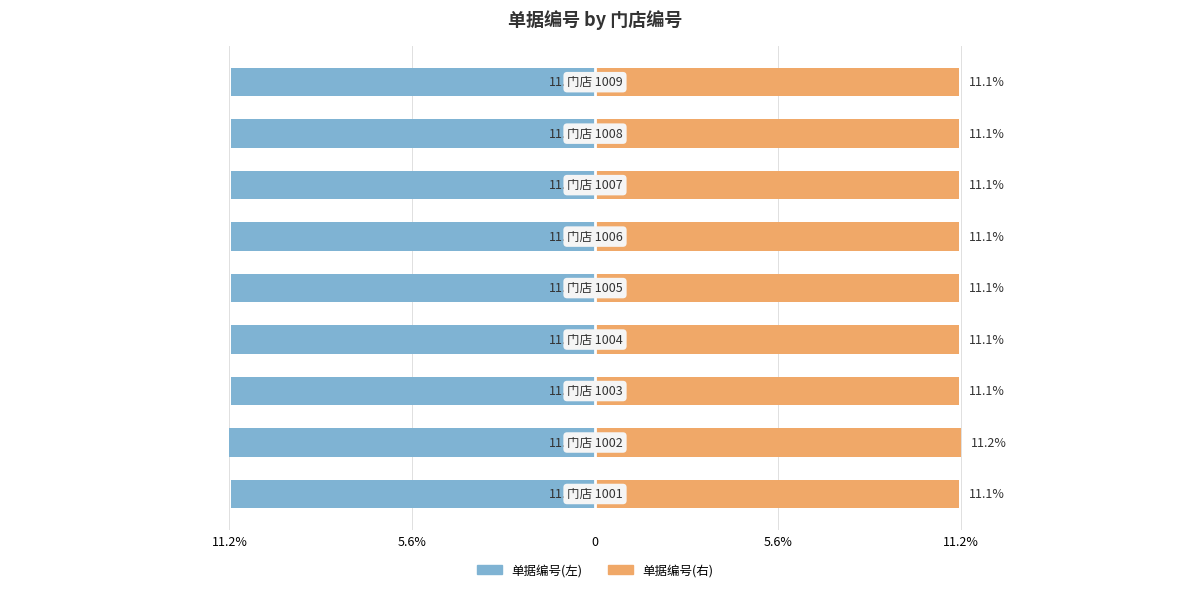

Reading left to right, list all the values displayed in this chart.

单据编号(左): -11.1	-11.2	-11.1	-11.1	-11.1	-11.1	-11.1	-11.1	-11.1
单据编号(右): 11.1	11.2	11.1	11.1	11.1	11.1	11.1	11.1	11.1